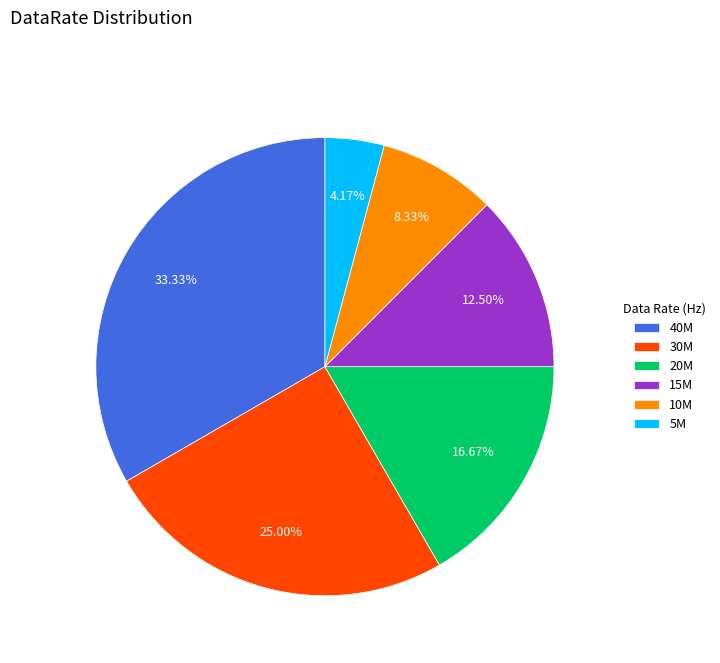

Is the sum of 5M and 40M greater than half?

No